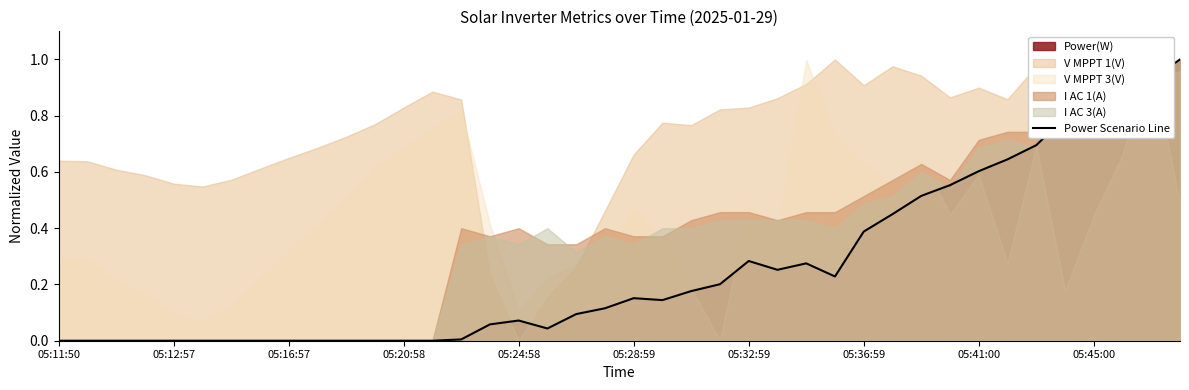

How many positive values are there?

26